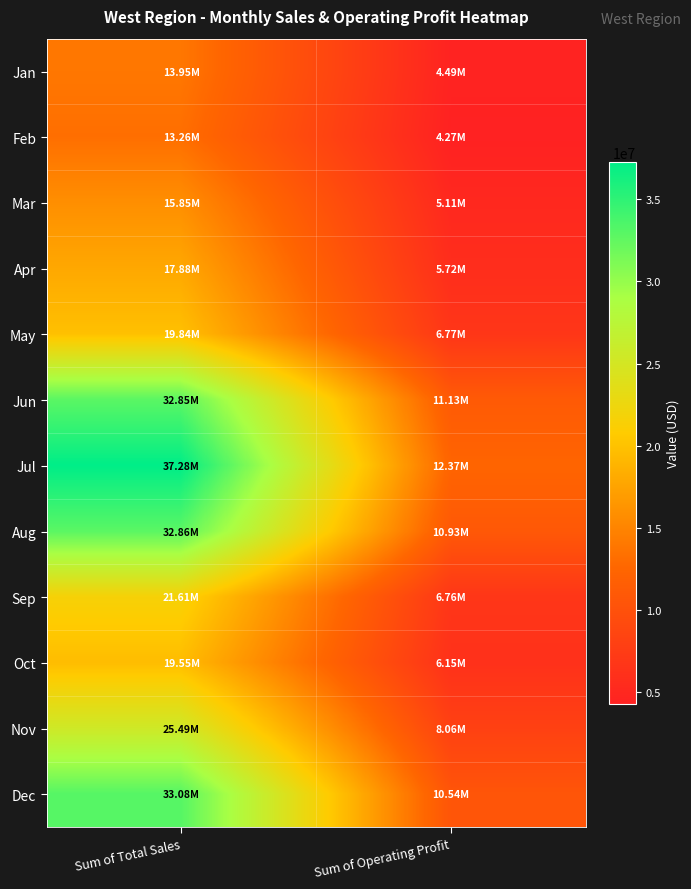

Count the number of categories in the chart.

2